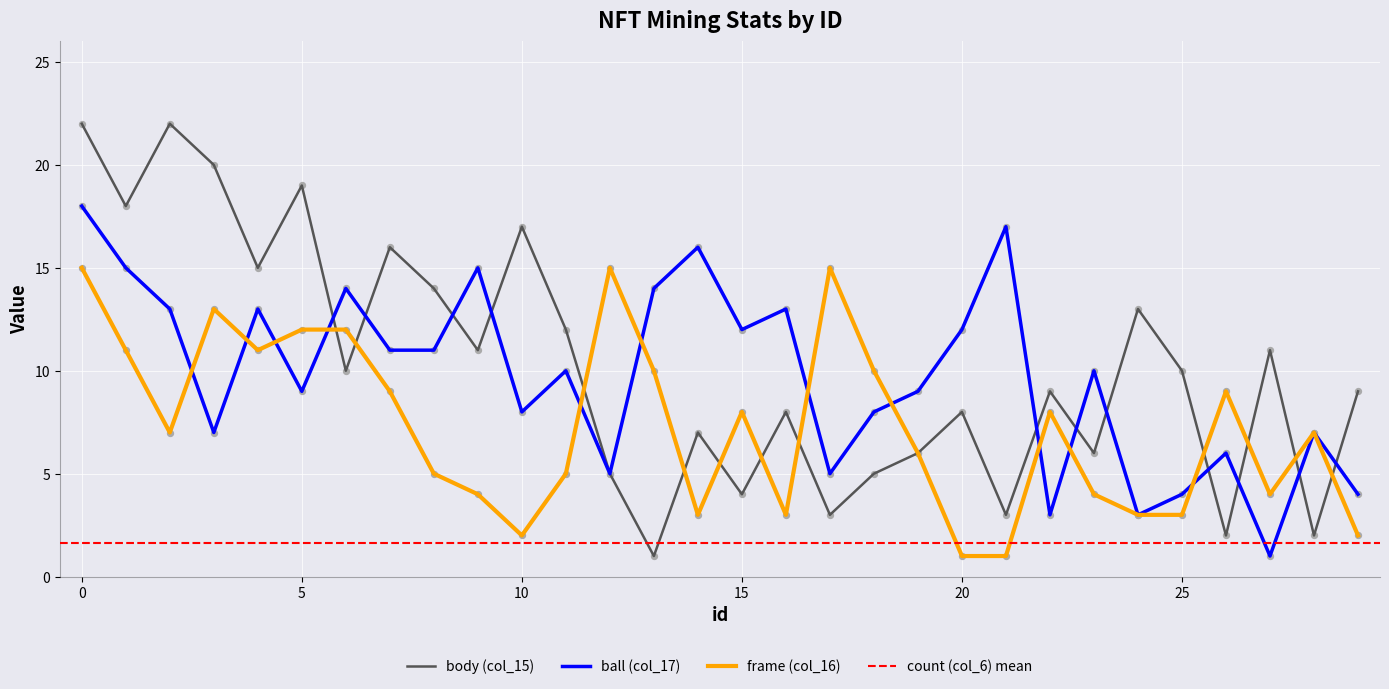

Which series contains the highest Y value?

body (col_15)